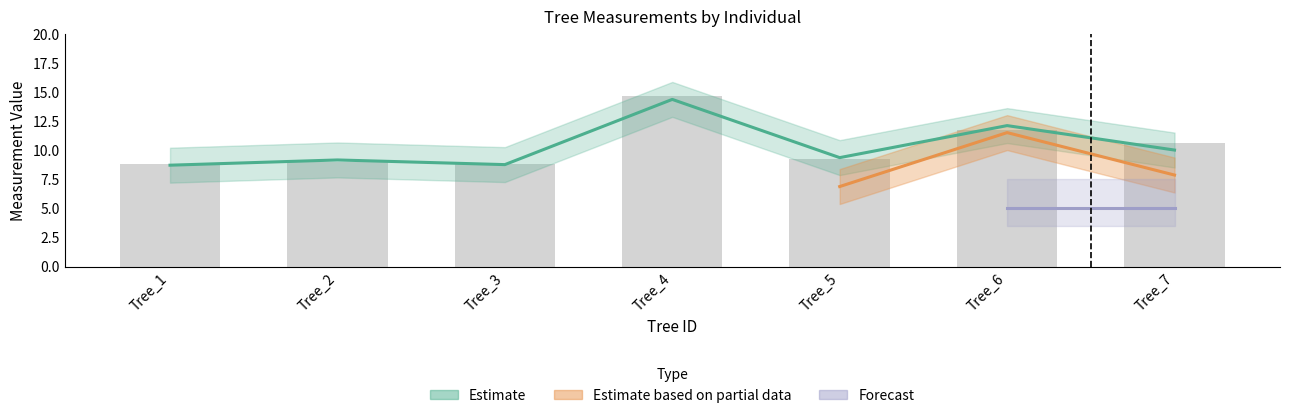

Rank the categories by value from highest to lowest.

Tree_4, Tree_6, Tree_7, Tree_5, Tree_2, Tree_1, Tree_3